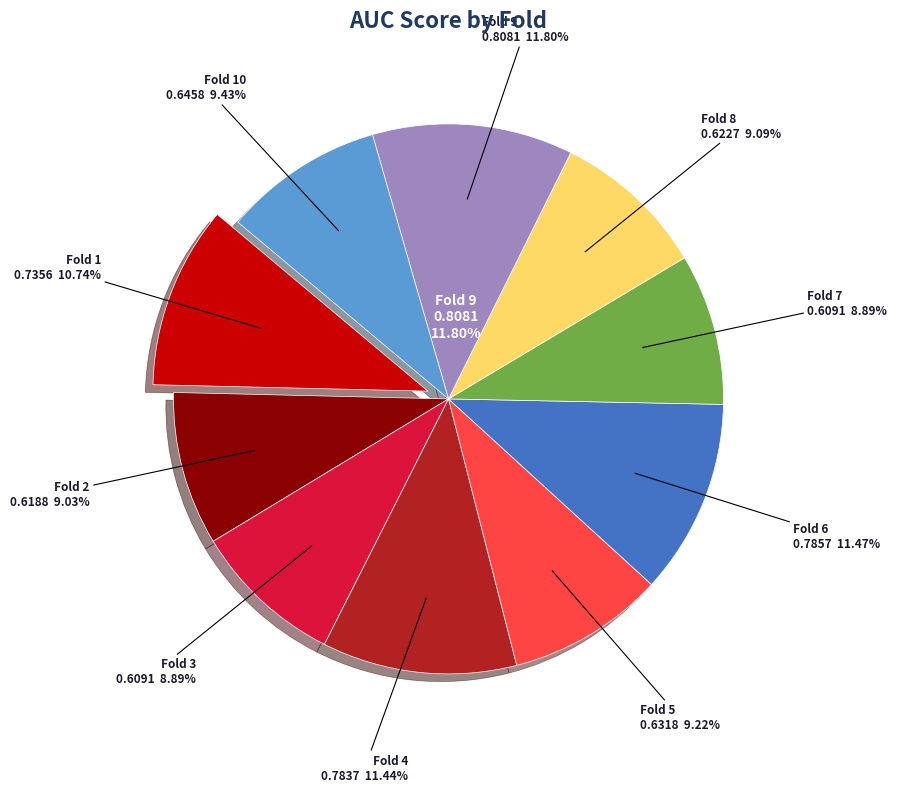

To the nearest percent, what is the combined percentage of Fold 4 and Fold 5?

21%